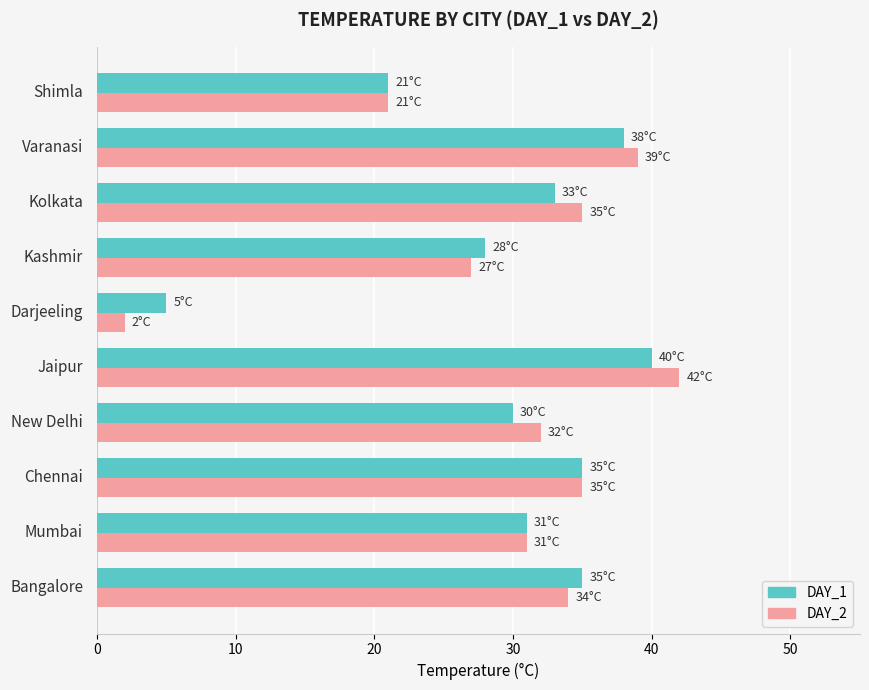

What is the maximum value shown in the chart?

42